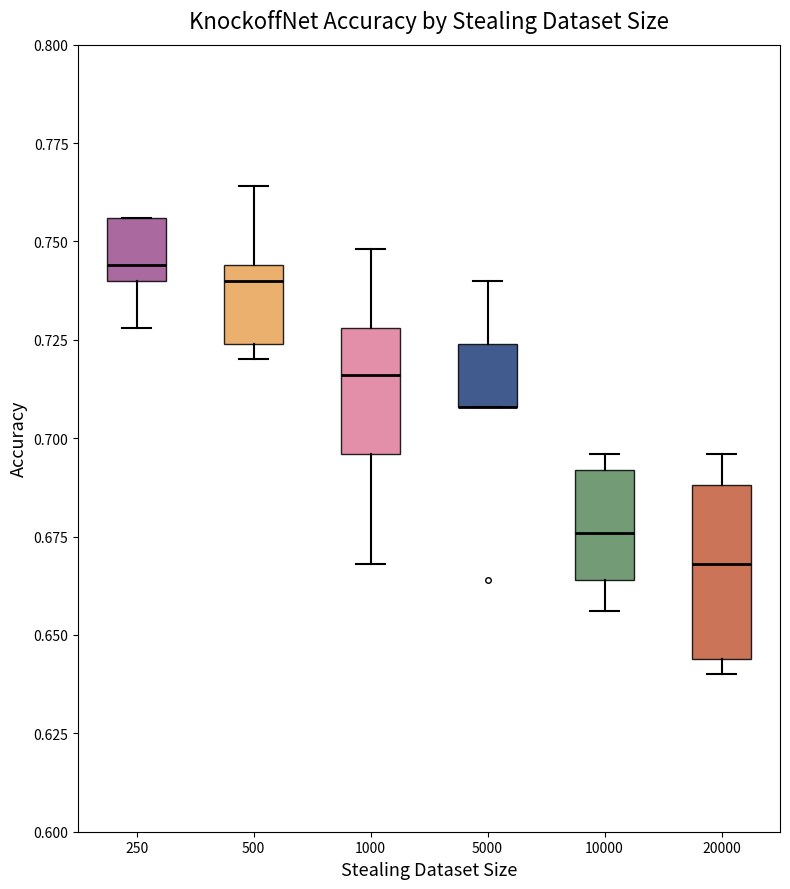

Reading left to right, transcribe this box plot: for each box, give where its median line is, the range the box spans, and where its two whiskers end, as read against the y-axis. The values are not printed on the chart, so give them approximately, as read against the axis.

250: median 0.745, box 0.740 to 0.755, whiskers 0.730 to 0.755
500: median 0.740, box 0.725 to 0.745, whiskers 0.720 to 0.765
1000: median 0.715, box 0.695 to 0.730, whiskers 0.670 to 0.750
5000: median 0.710 (drawn on the box's lower edge), box 0.710 to 0.725, whiskers 0.710 to 0.740
10000: median 0.675, box 0.665 to 0.690, whiskers 0.655 to 0.695
20000: median 0.670, box 0.645 to 0.690, whiskers 0.640 to 0.695